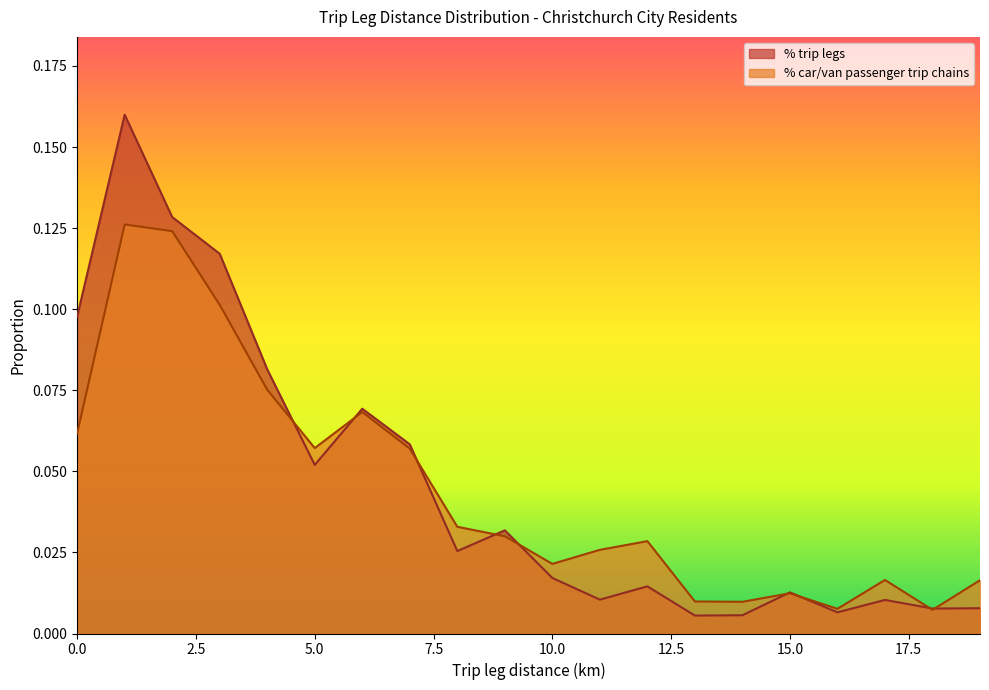

What is the sum of the % trip legs values at 17 and 5?

0.1